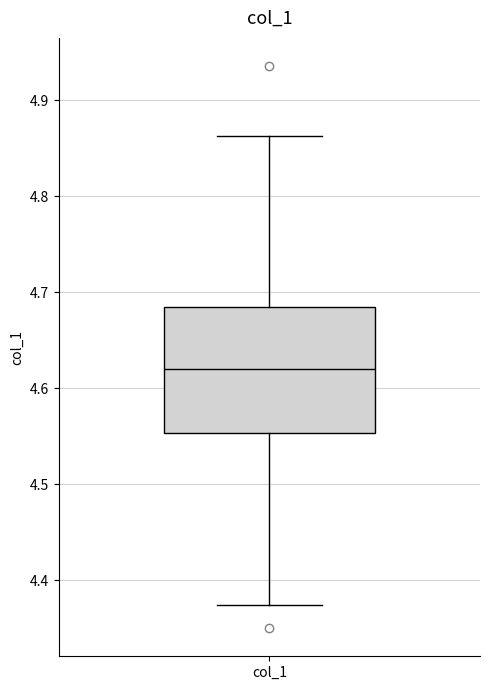

Read this box plot against the y-axis: the position of the median line, the range covered by the box, and the ends of both whiskers. The values are not printed on the chart, so give them approximately, as read against the axis.

median 4.62, box 4.55 to 4.68, whiskers 4.37 to 4.86